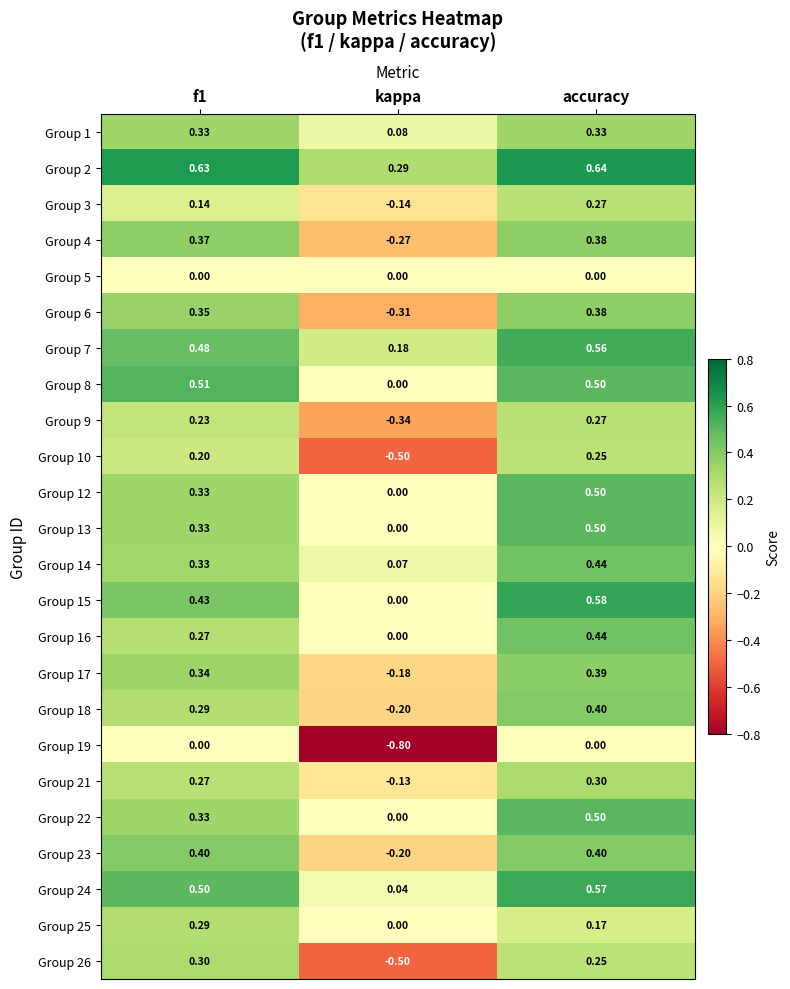

At which category is the sum across all series the highest?

accuracy